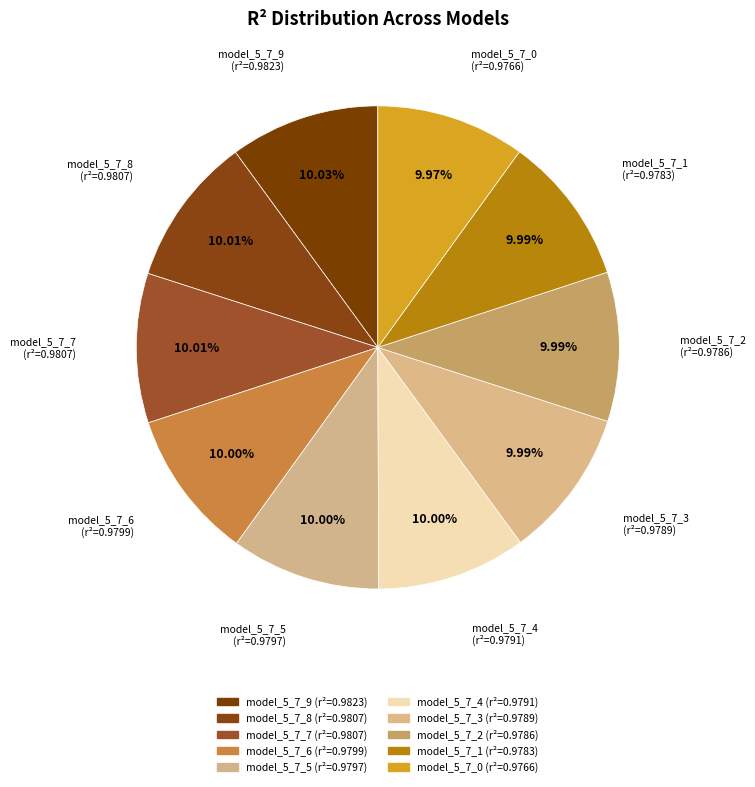

Does any single category account for the majority?

No